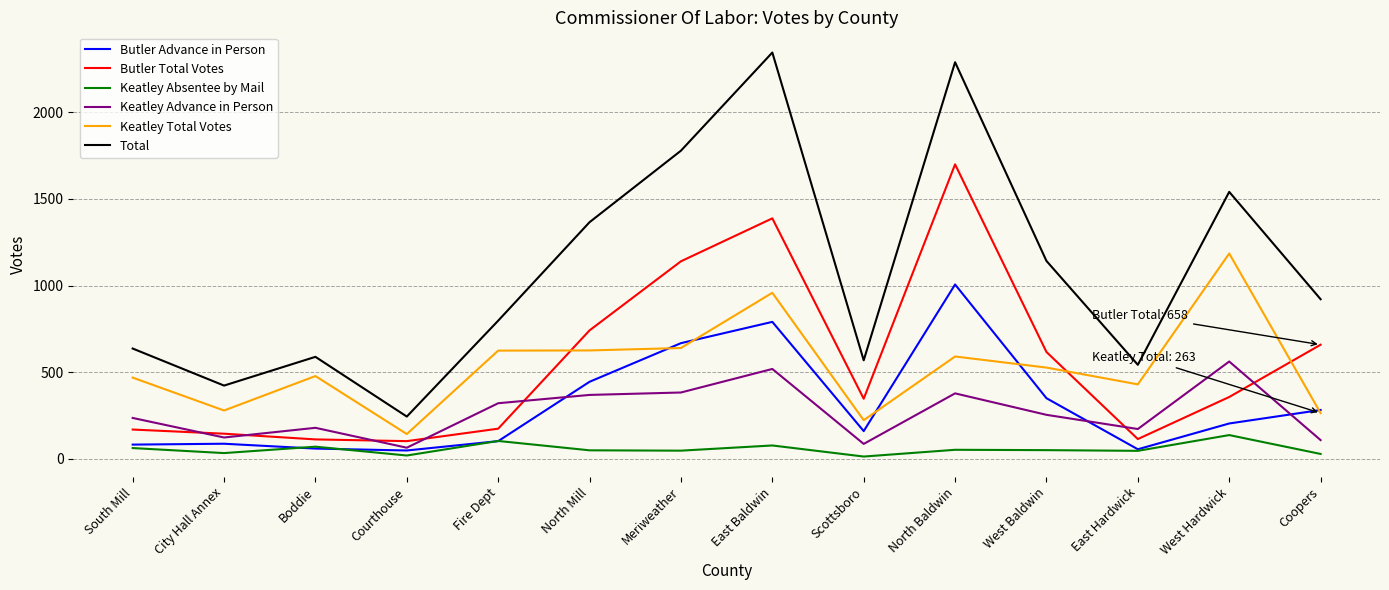

What are all the series names shown in the legend?

Butler Advance in Person, Butler Total Votes, Keatley Absentee by Mail, Keatley Advance in Person, Keatley Total Votes, Total